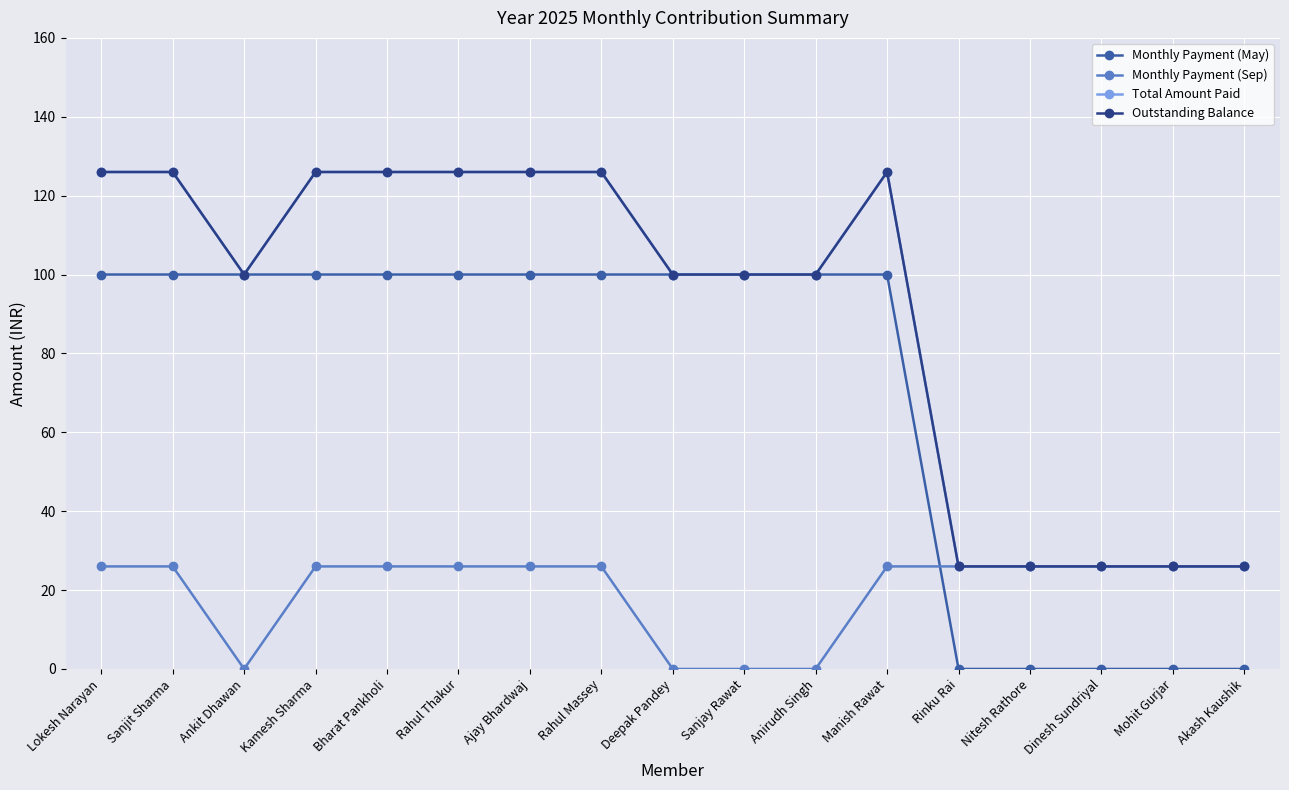

Between Sanjay Rawat and Rinku Rai, which series saw the biggest shift?

Monthly Payment (May)